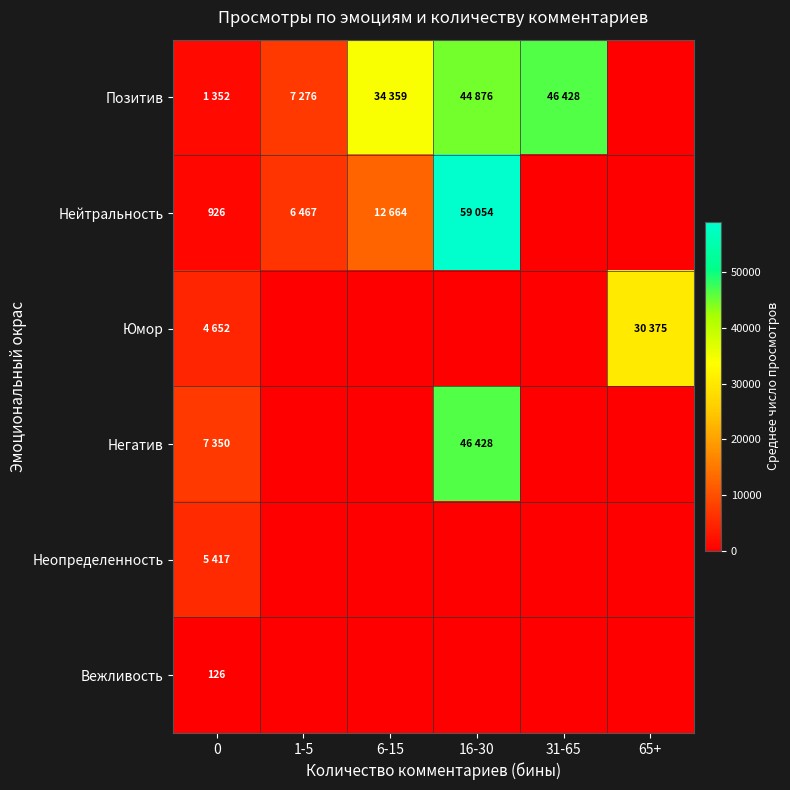

Is the value of Юмор at 31-65 greater than the value of Позитив at 1-5?

No